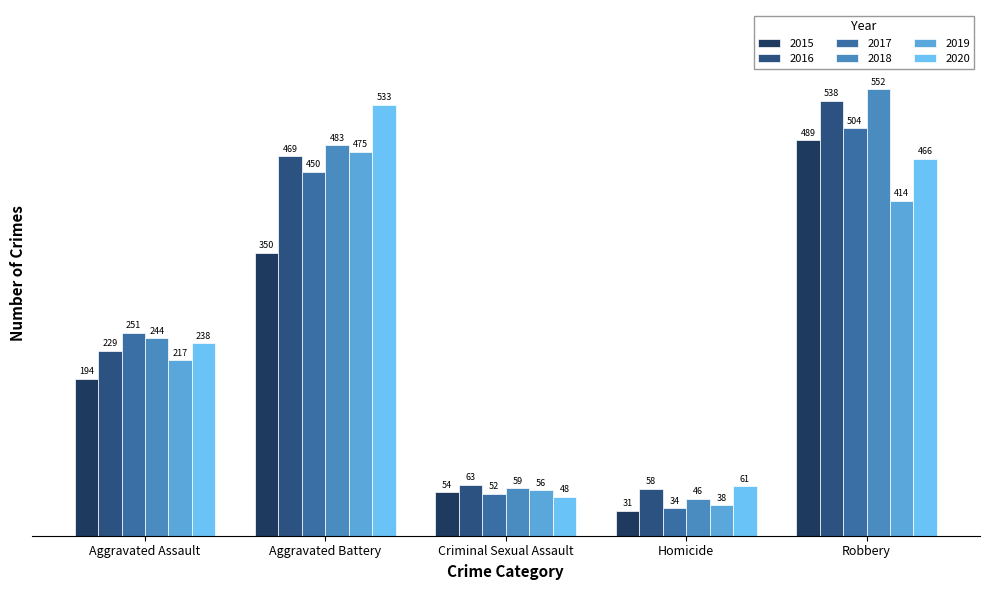

Where is 2020 nearest to the value 290?

Aggravated Assault